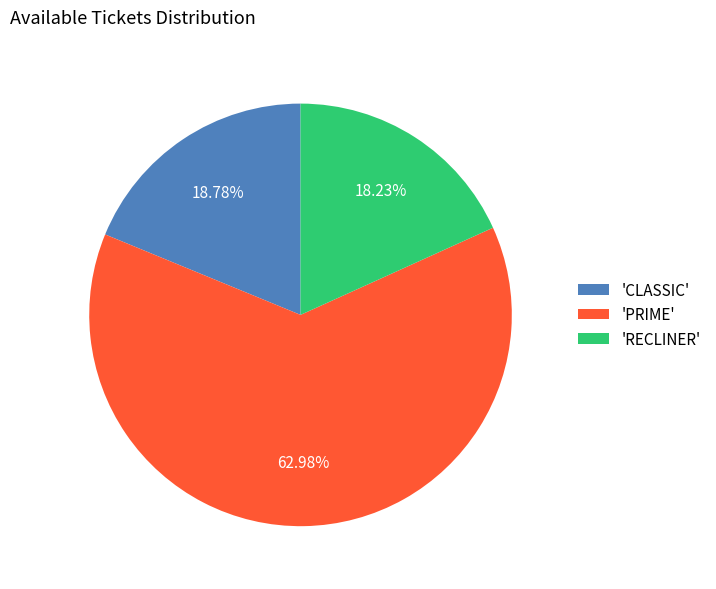

How many slices are in this pie chart?

3